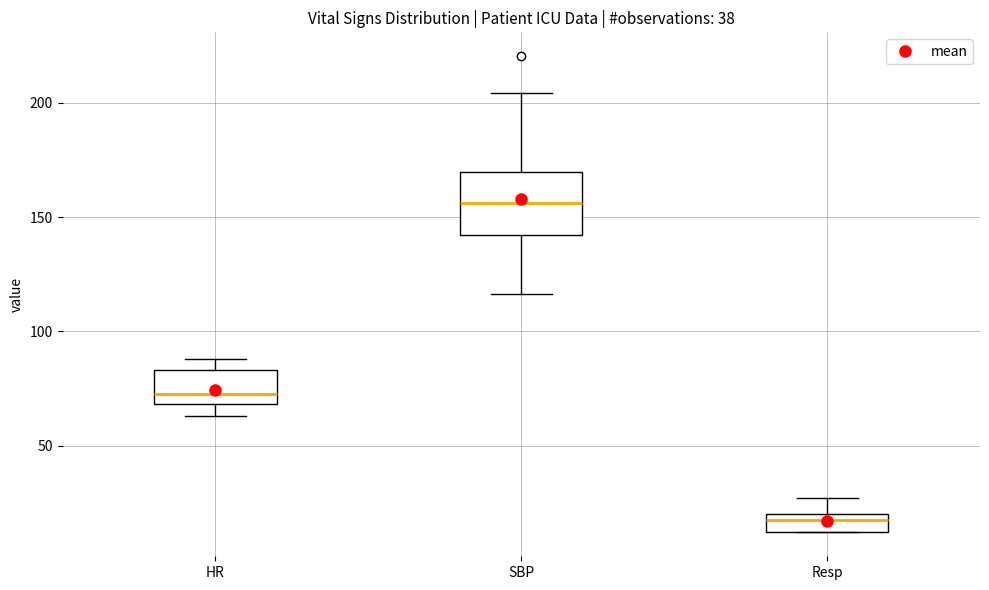

Where does the lower whisker of the box for SBP end on the y-axis? The values are not printed on the chart, so give them approximately, as read against the axis.

115